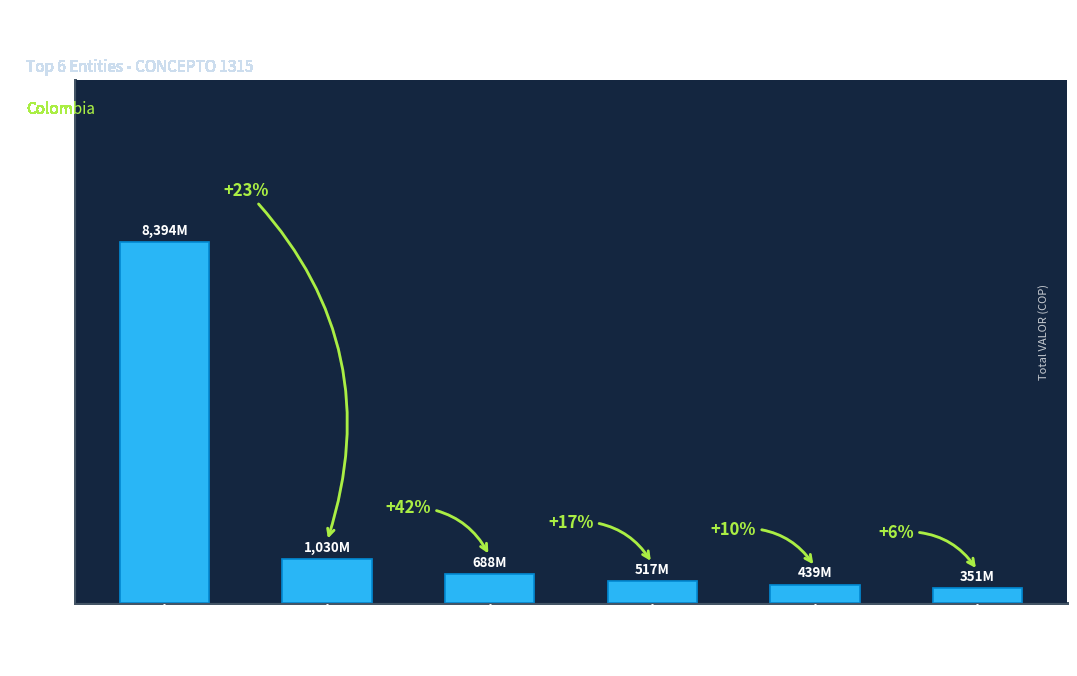

True or false: the data shows 1029745415 at ANTIOQUEÑA DE COMBUSTIBLES.

True